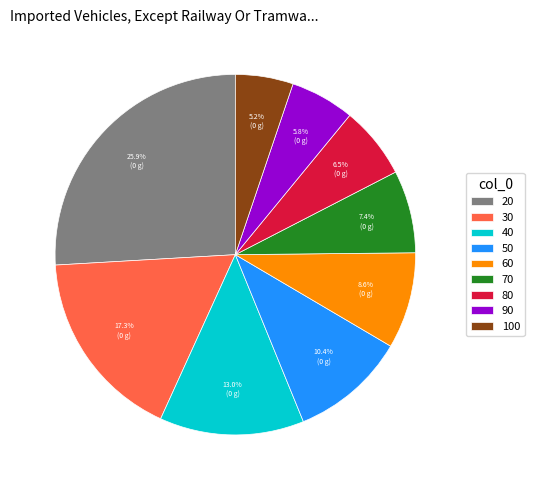

Do 90 and 70 together represent more than half of the pie?

No